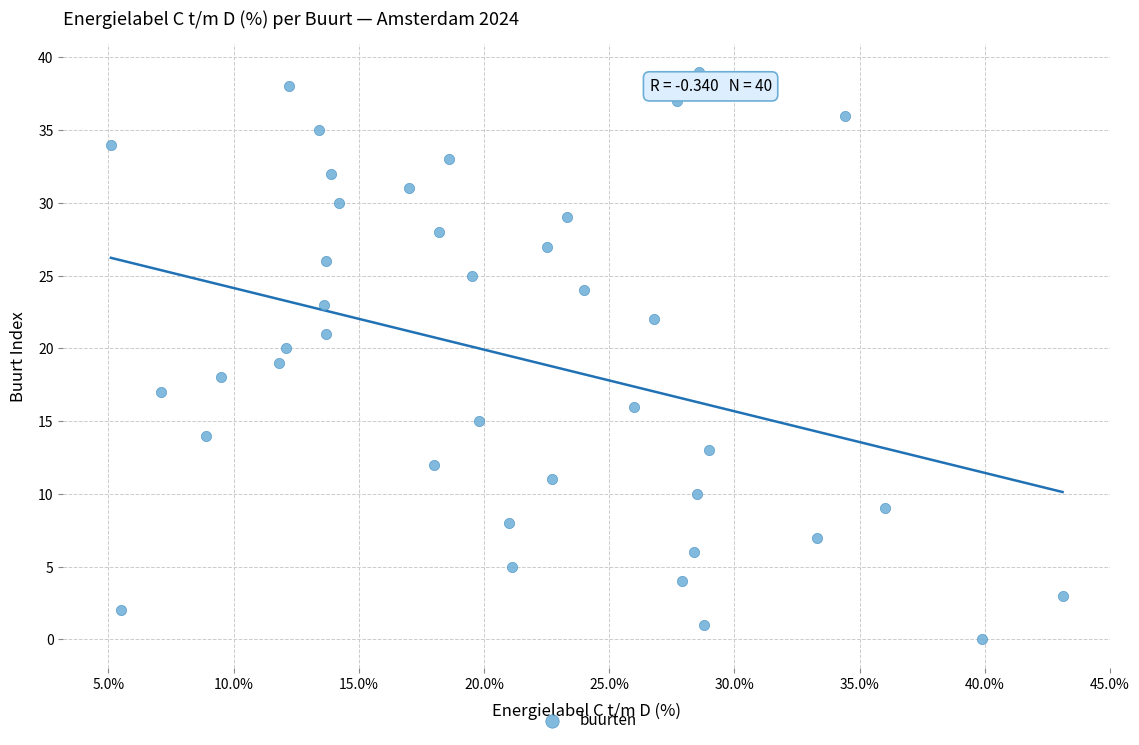

What is the range of Y values (max minus min)?

39